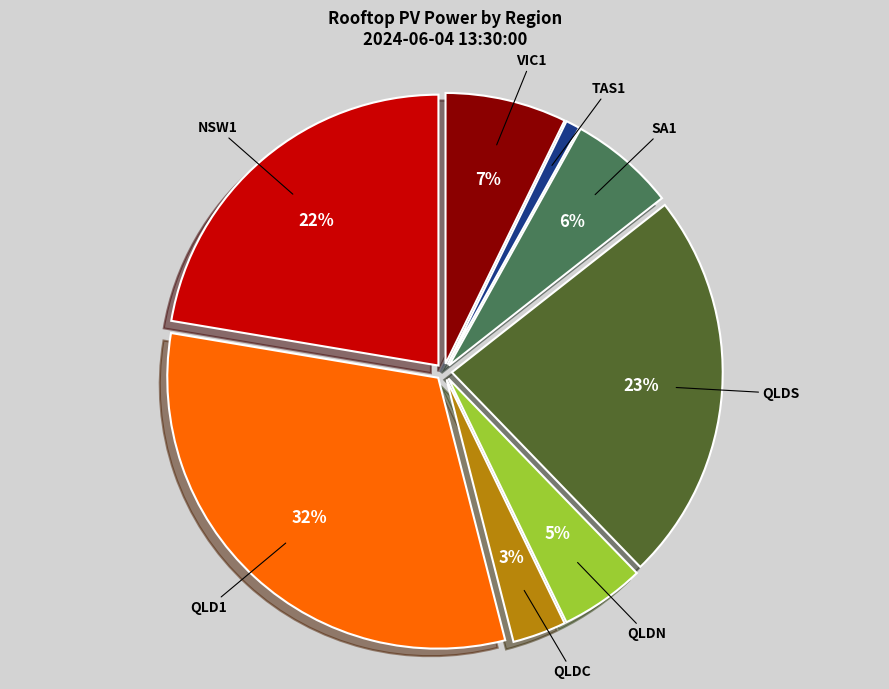

What percentage is the TAS1 slice, to the nearest percent?

1%